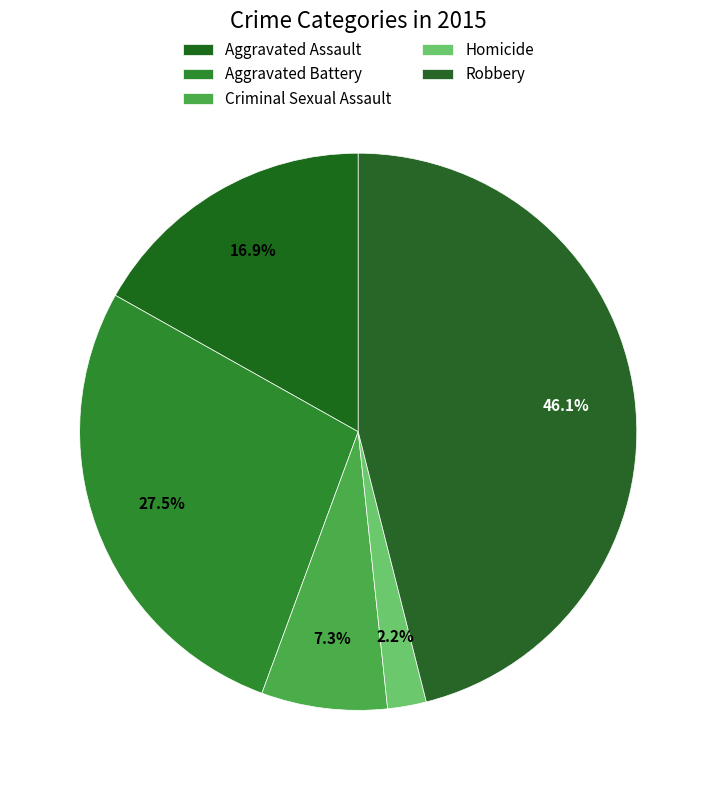

Rank the categories by value from lowest to highest.

Homicide, Criminal Sexual Assault, Aggravated Assault, Aggravated Battery, Robbery